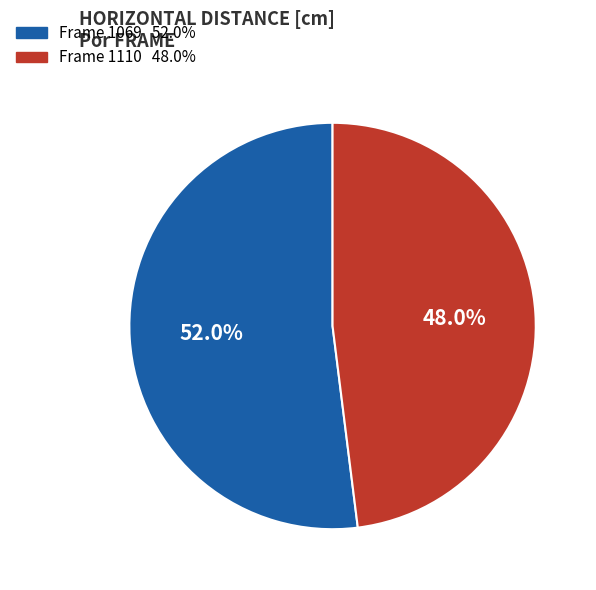

Is there a majority slice in this chart?

Yes